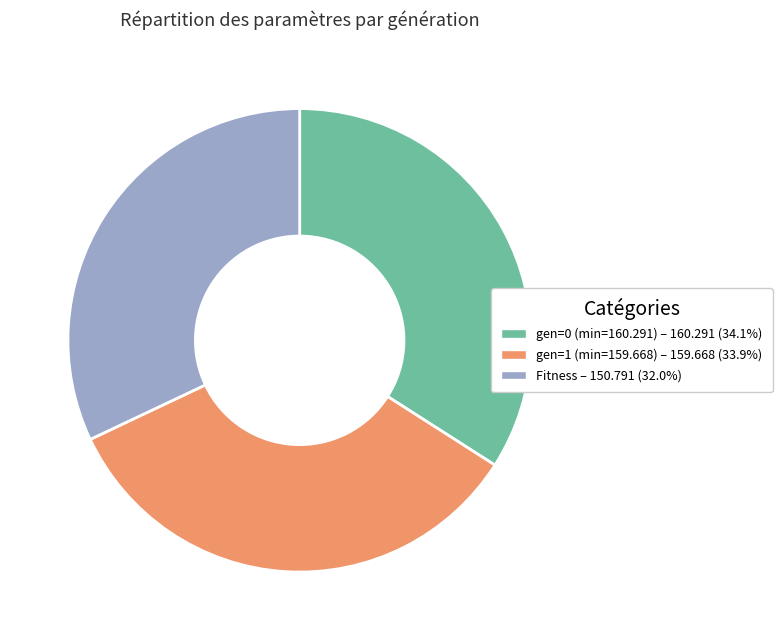

How many slices are in this pie chart?

3